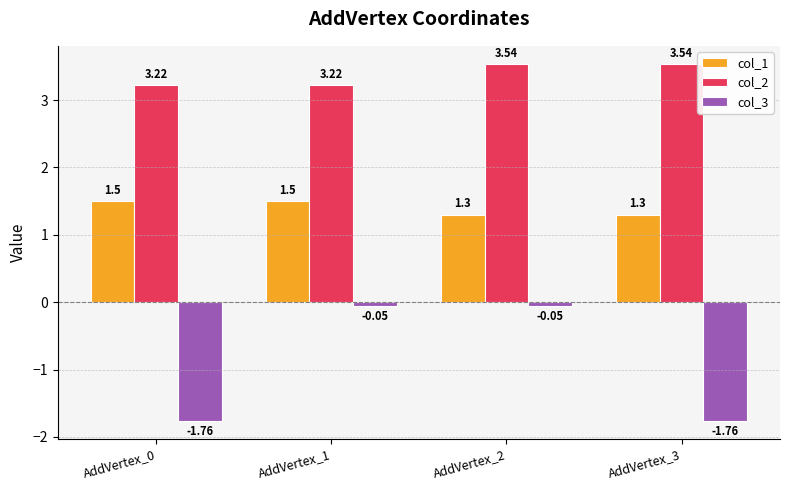

Rank the series by their average value, from highest to lowest.

col_2, col_1, col_3